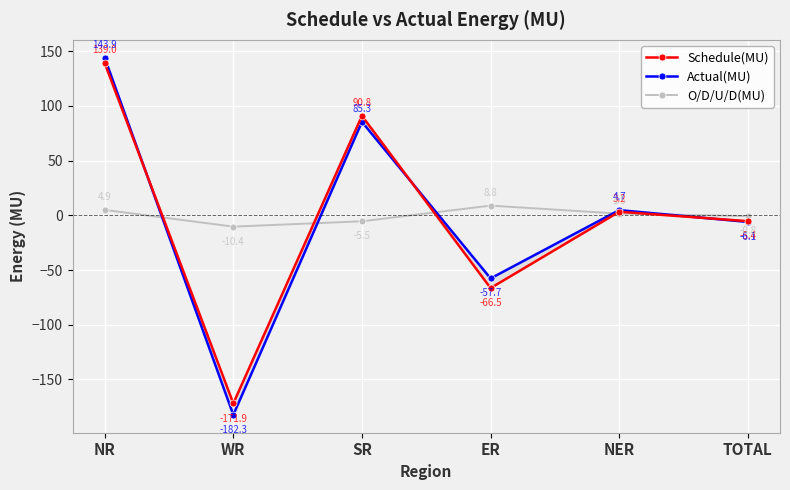

The value of O/D/U/D(MU) at WR is -5.1. True or false?

False